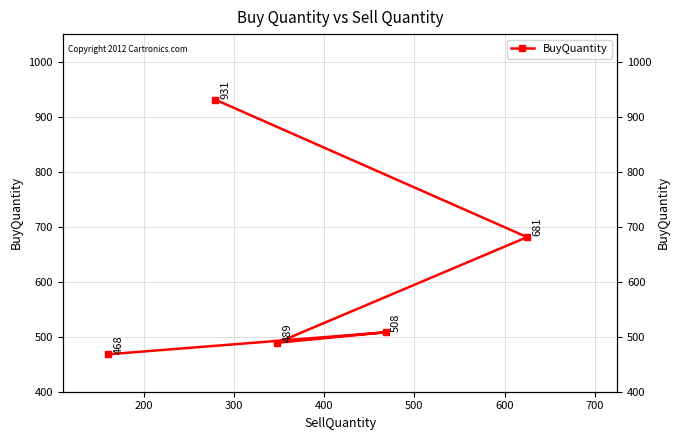

What is the value of the 3rd point from the left?

489